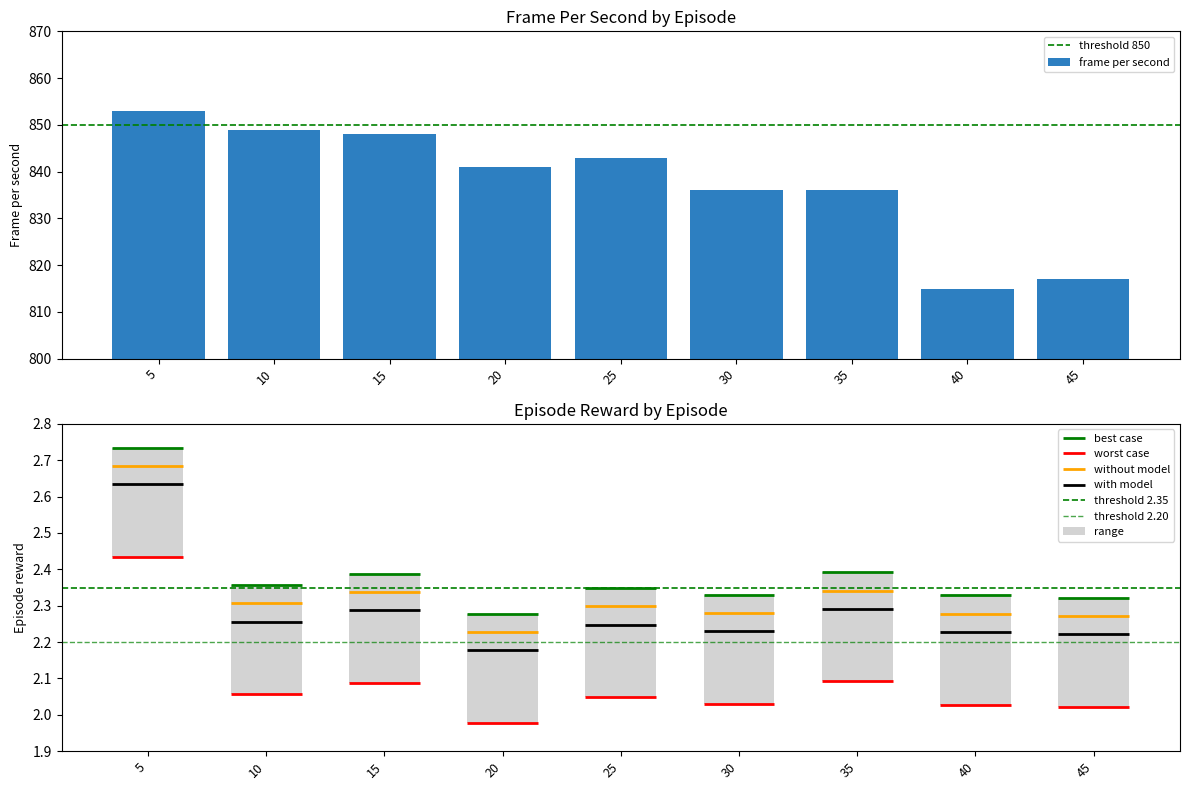

True or false: frame per second has a value of 817 at 45.

True